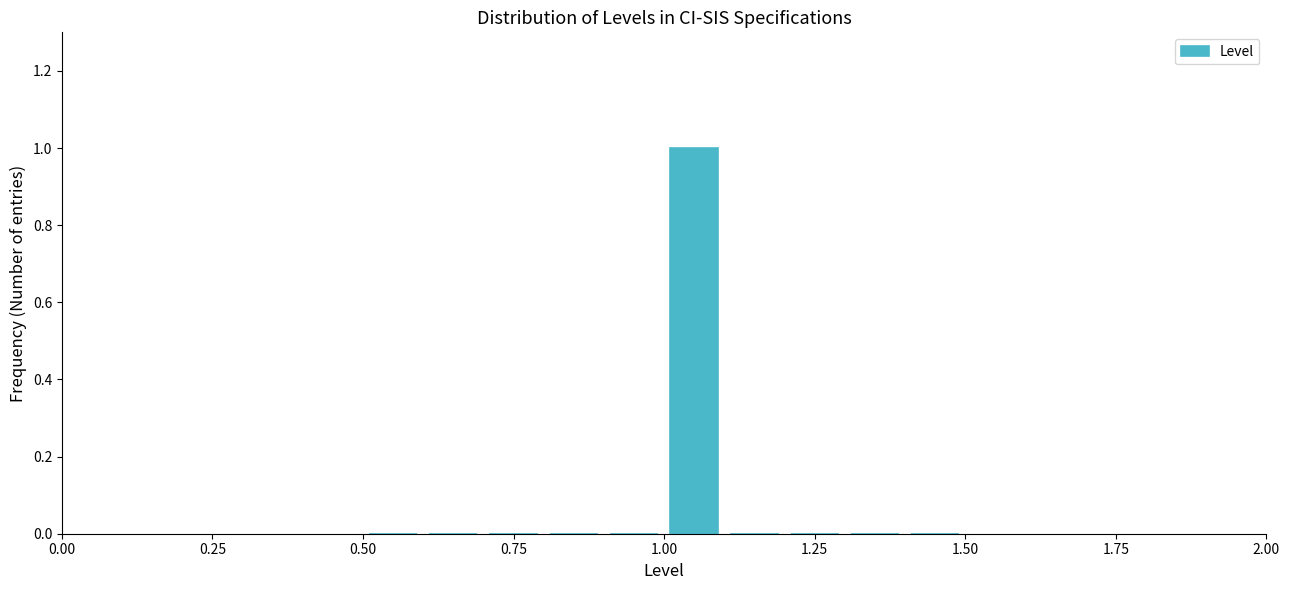

Read against the x-axis, roughly where is the centre of the tallest bar?

1.05